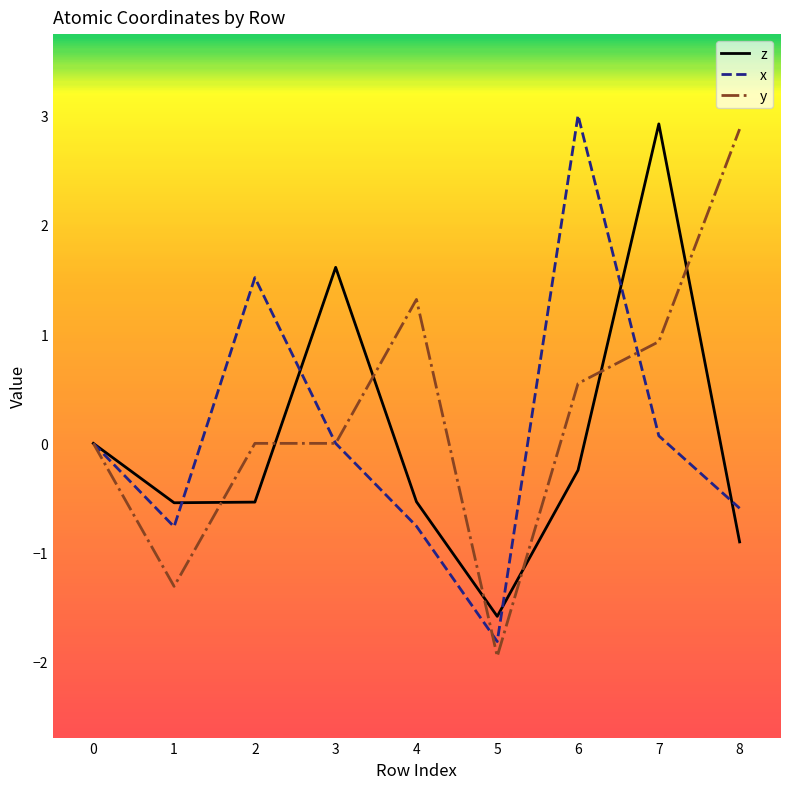

True or false: y and x cross at least once.

True